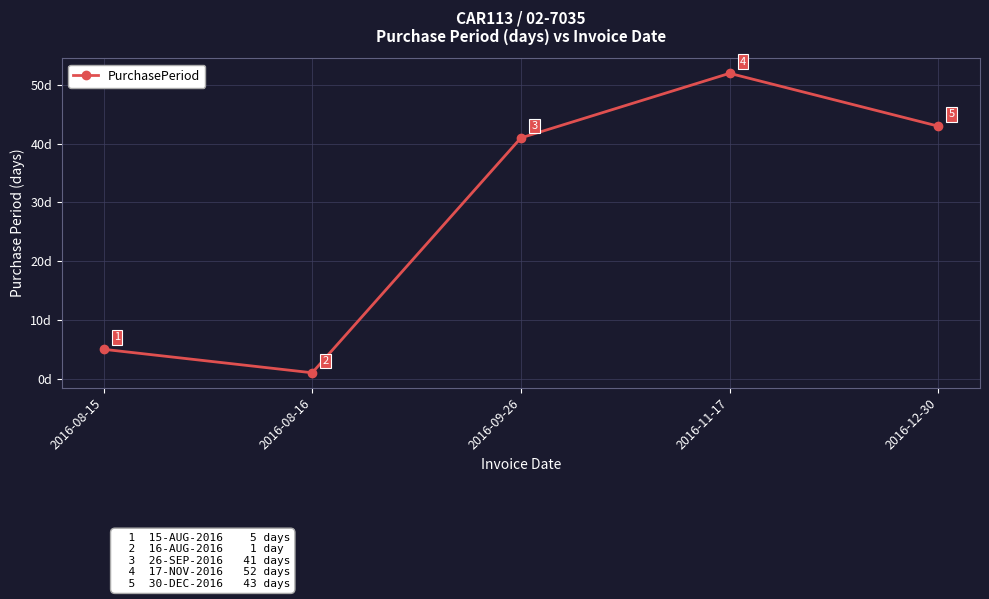

What is the difference between the second highest and second lowest values?

38